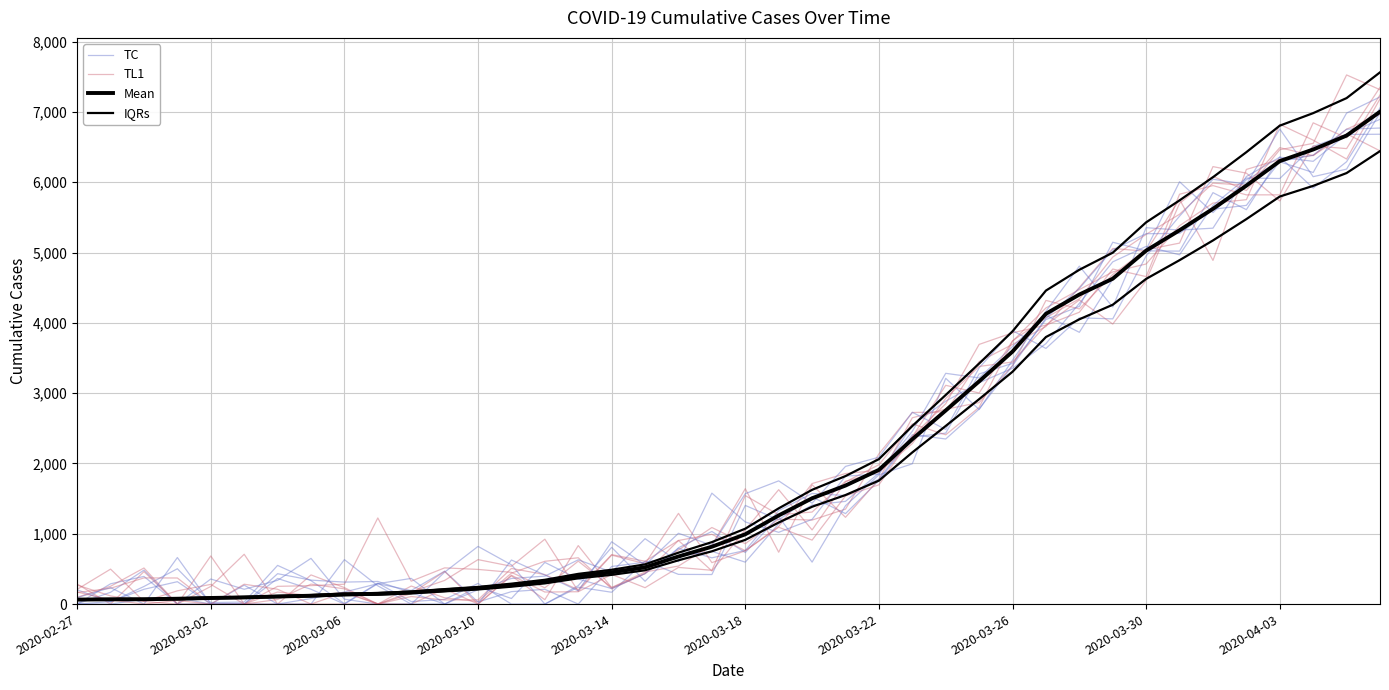

Which series ends up on top after the final intersection of TL1 and TC?

TC